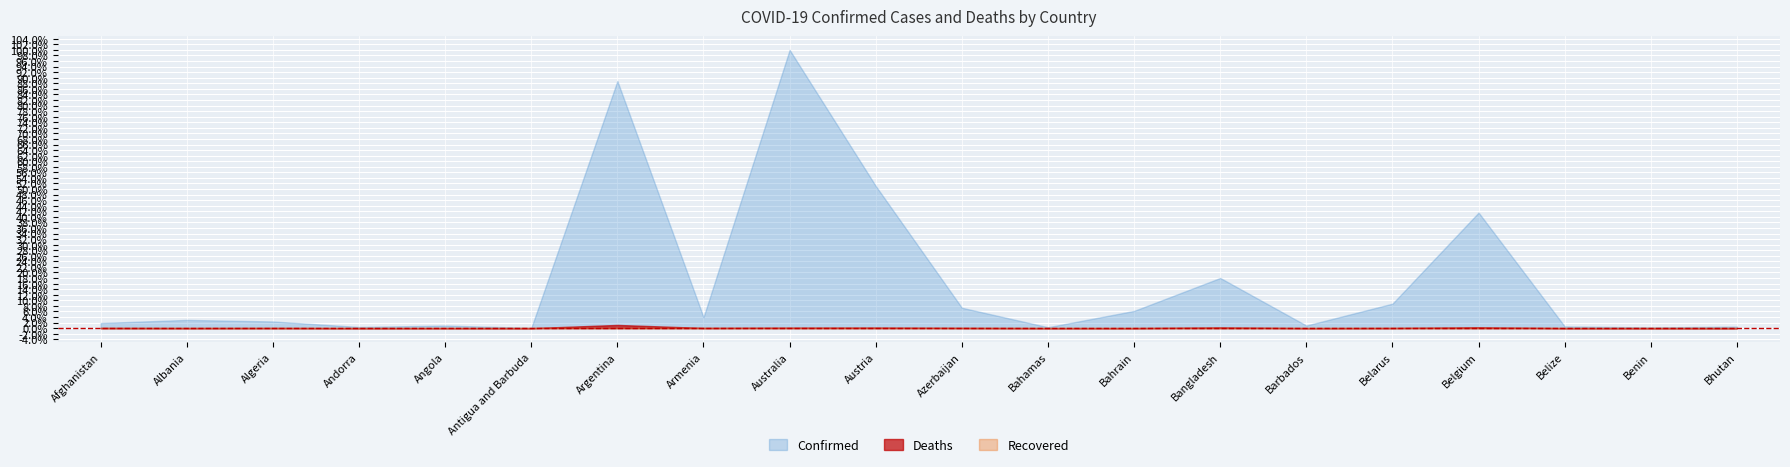

Reading left to right, extract all data points from this chart.

Confirmed: 208435	334144	271369	47839	105184	9106	10032709	446008	11295446	5772280	827880	37491	700284	2037506	106157	994037	4691499	70610	27989	62598
Deaths: 7876	3596	6881	165	1931	146	130394	8717	18615	21661	10081	833	1542	29441	571	7118	33557	688	163	21
Recovered: 0	0	0	0	0	0	0	0	0	0	0	0	0	0	0	0	0	0	0	0